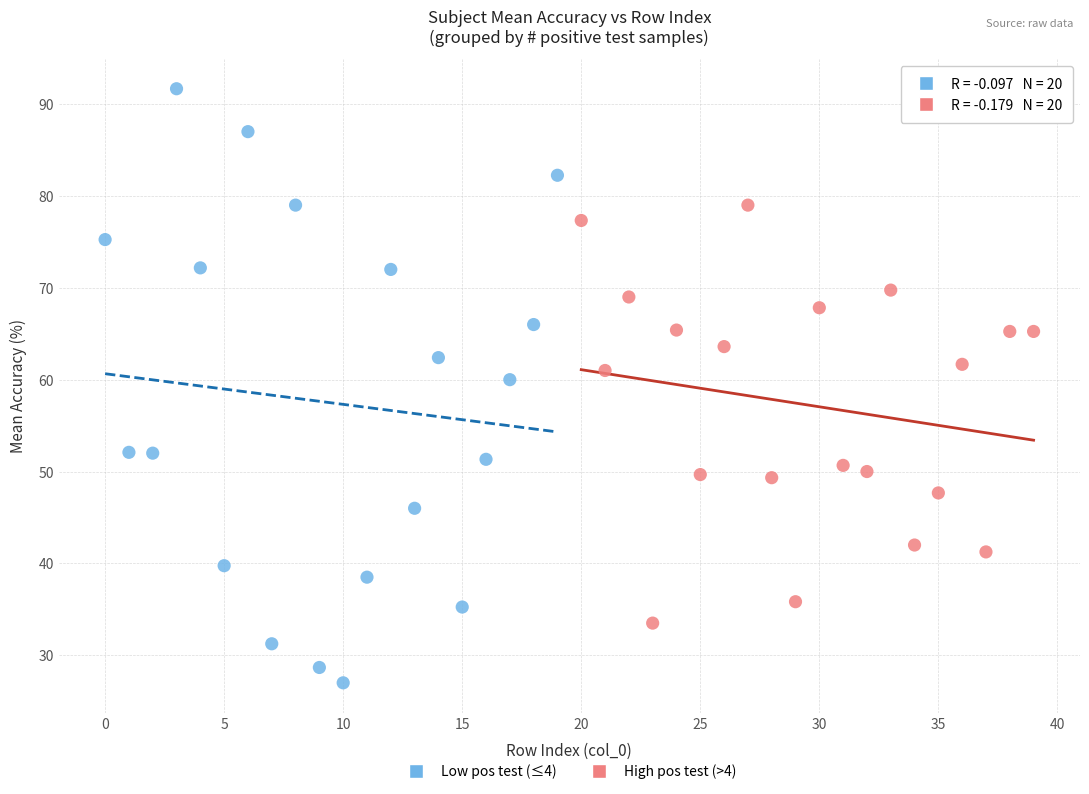

Which series has the widest spread of Y values?

Low pos test (≤4)